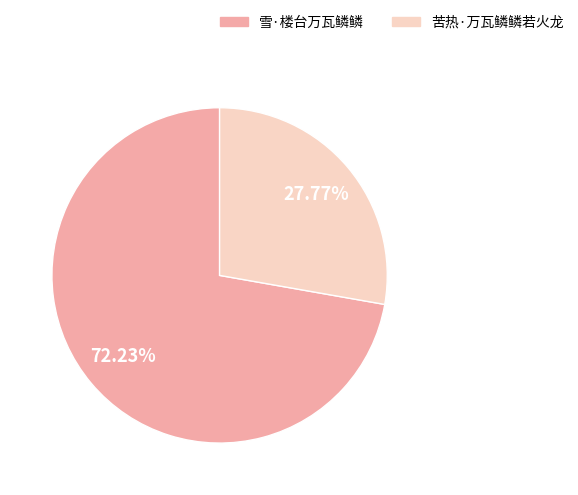

Which category has the smallest portion of the pie?

苦热·万瓦鳞鳞若火龙